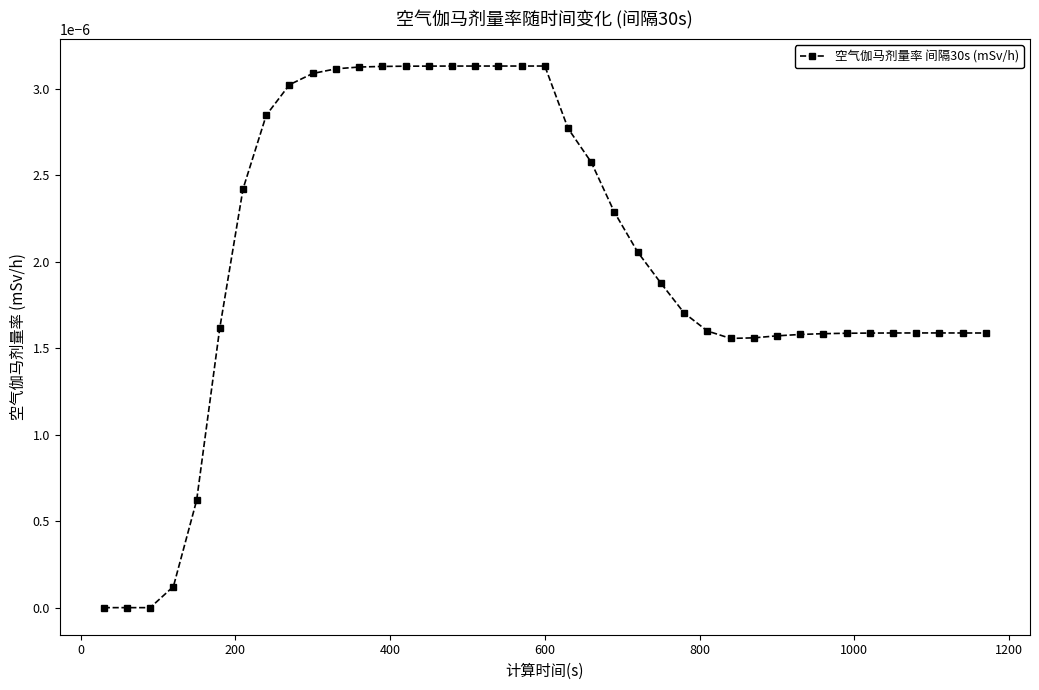

How many series are shown in this chart?

1